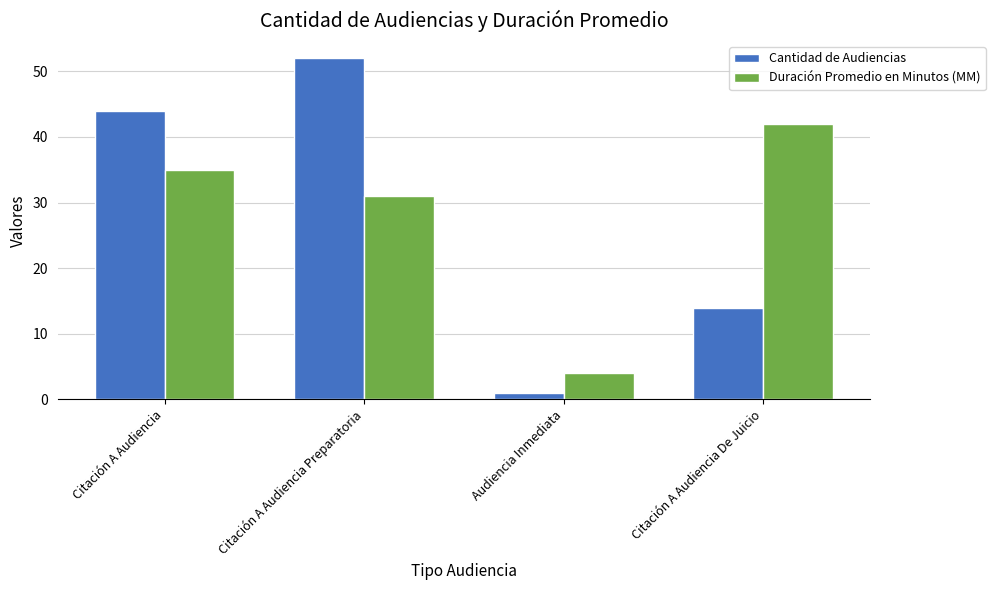

Is the value of Duración Promedio en Minutos (MM) at Audiencia Inmediata greater than the value of Cantidad de Audiencias at Citación A Audiencia De Juicio?

No